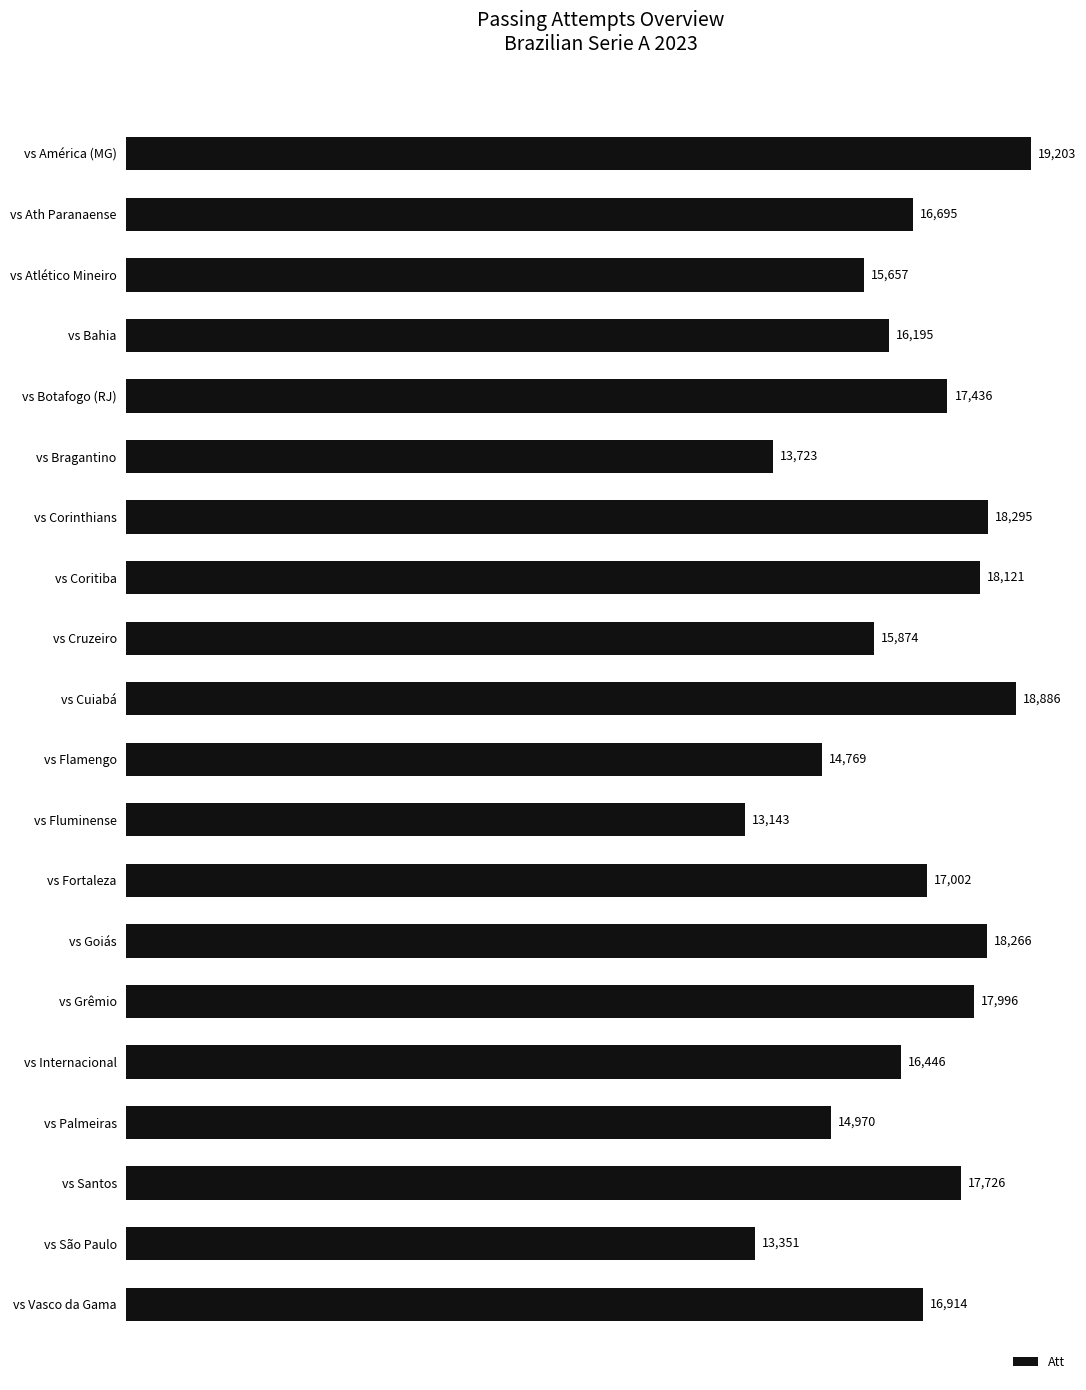

The value at vs São Paulo is 13351. True or false?

True